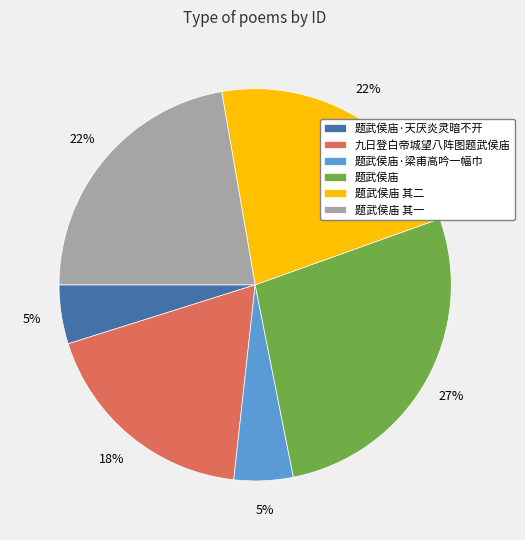

To the nearest percent, what portion does 题武侯庙 其二 represent?

22%